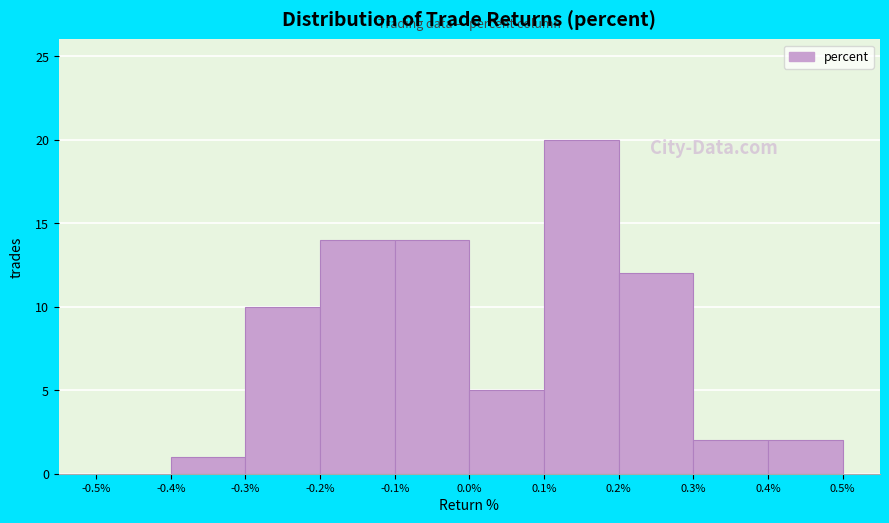

How tall is the bar that spans 0.4% to 0.5% on the x-axis? The values are not printed on the chart, so give them approximately, as read against the axis.

2